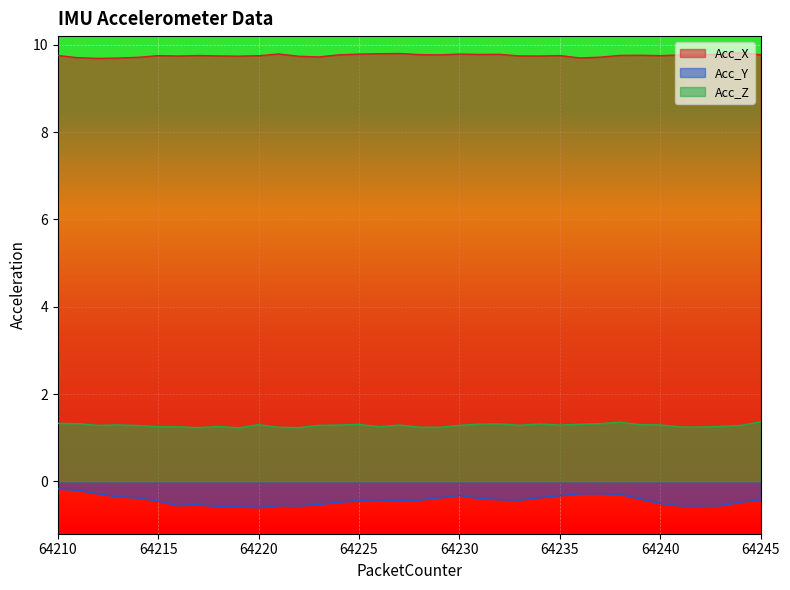

Reading left to right, list all the values displayed in this chart.

Acc_X: 64210=9.8	64211=9.7	64212=9.7	64213=9.7	64214=9.7	64215=9.8	64216=9.7	64217=9.8	64218=9.7	64219=9.7	64220=9.8	64221=9.8	64222=9.7	64223=9.7	64224=9.8	64225=9.8	64226=9.8	64227=9.8	64228=9.8	64229=9.8	64230=9.8	64231=9.8	64232=9.8	64233=9.7	64234=9.7	64235=9.8	64236=9.7	64237=9.7	64238=9.8	64239=9.8	64240=9.8	64241=9.8	64242=9.8	64243=9.8	64244=9.8	64245=9.8
Acc_Y: 64210=-0.2	64211=-0.2	64212=-0.3	64213=-0.4	64214=-0.4	64215=-0.5	64216=-0.6	64217=-0.5	64218=-0.6	64219=-0.6	64220=-0.6	64221=-0.6	64222=-0.6	64223=-0.5	64224=-0.5	64225=-0.4	64226=-0.4	64227=-0.4	64228=-0.4	64229=-0.4	64230=-0.3	64231=-0.4	64232=-0.4	64233=-0.4	64234=-0.4	64235=-0.3	64236=-0.3	64237=-0.3	64238=-0.3	64239=-0.4	64240=-0.5	64241=-0.6	64242=-0.6	64243=-0.6	64244=-0.5	64245=-0.4
Acc_Z: 64210=1.3	64211=1.3	64212=1.3	64213=1.3	64214=1.3	64215=1.3	64216=1.2	64217=1.2	64218=1.3	64219=1.2	64220=1.3	64221=1.2	64222=1.2	64223=1.3	64224=1.3	64225=1.3	64226=1.3	64227=1.3	64228=1.2	64229=1.2	64230=1.3	64231=1.3	64232=1.3	64233=1.3	64234=1.3	64235=1.3	64236=1.3	64237=1.3	64238=1.4	64239=1.3	64240=1.3	64241=1.2	64242=1.2	64243=1.3	64244=1.3	64245=1.4